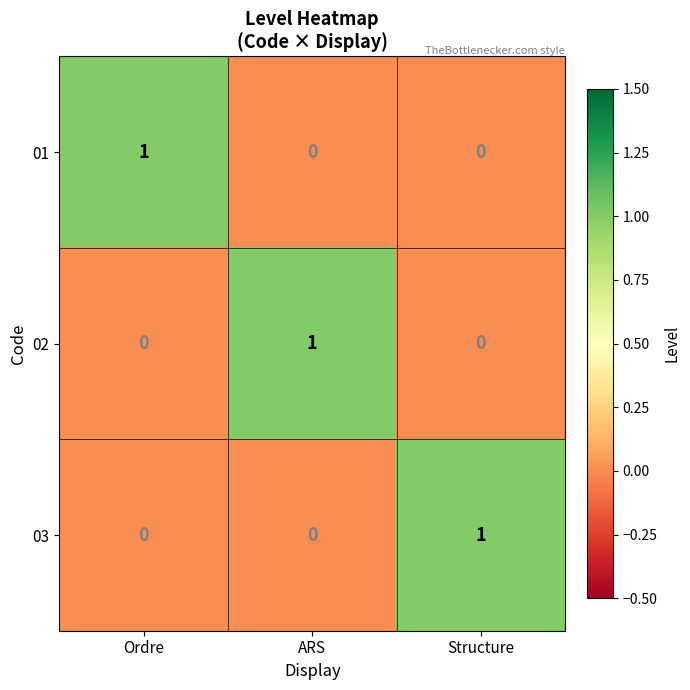

Reading left to right, list all the values displayed in this chart.

01: Ordre=1	ARS=0	Structure=0
02: Ordre=0	ARS=1	Structure=0
03: Ordre=0	ARS=0	Structure=1